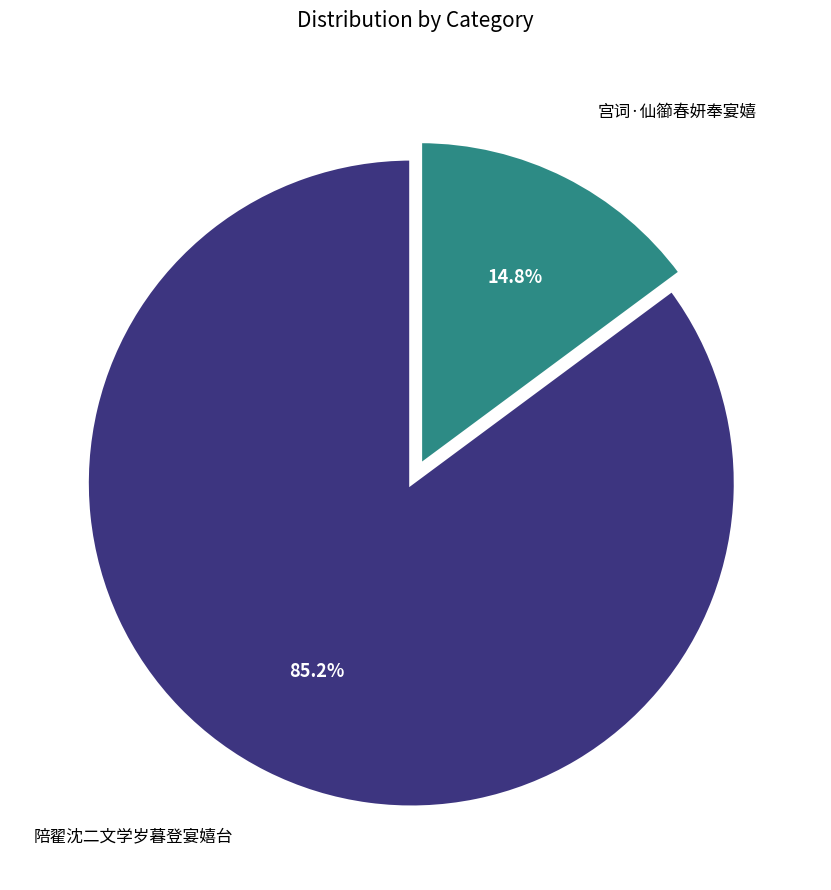

Does any single category account for the majority?

Yes